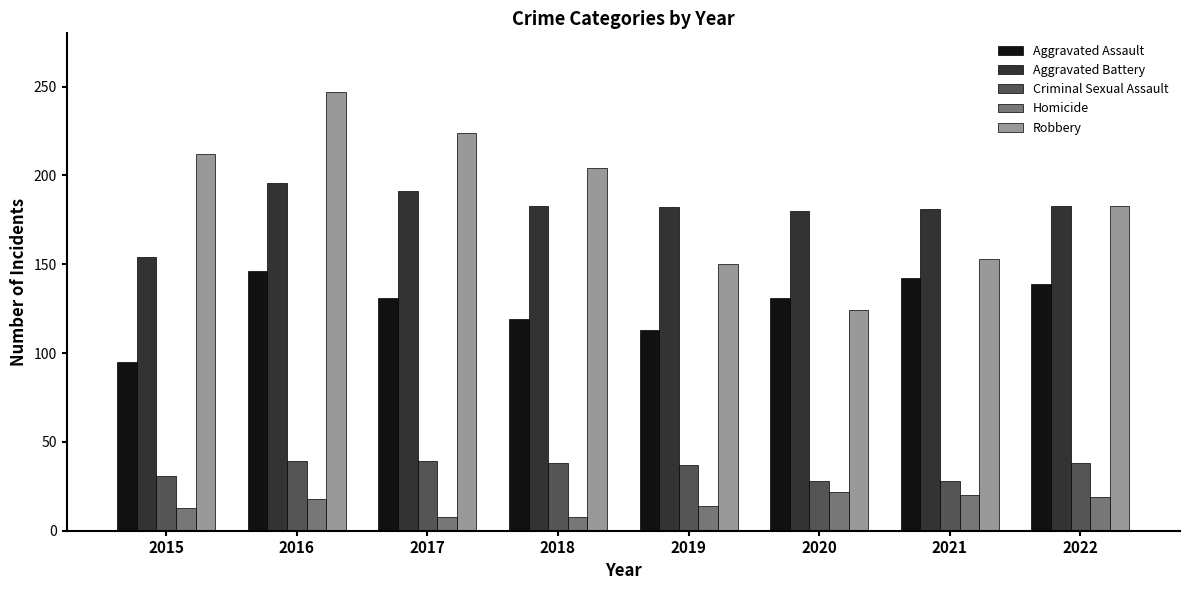

What is the value of the Robbery bar at the 6th from the left?

124